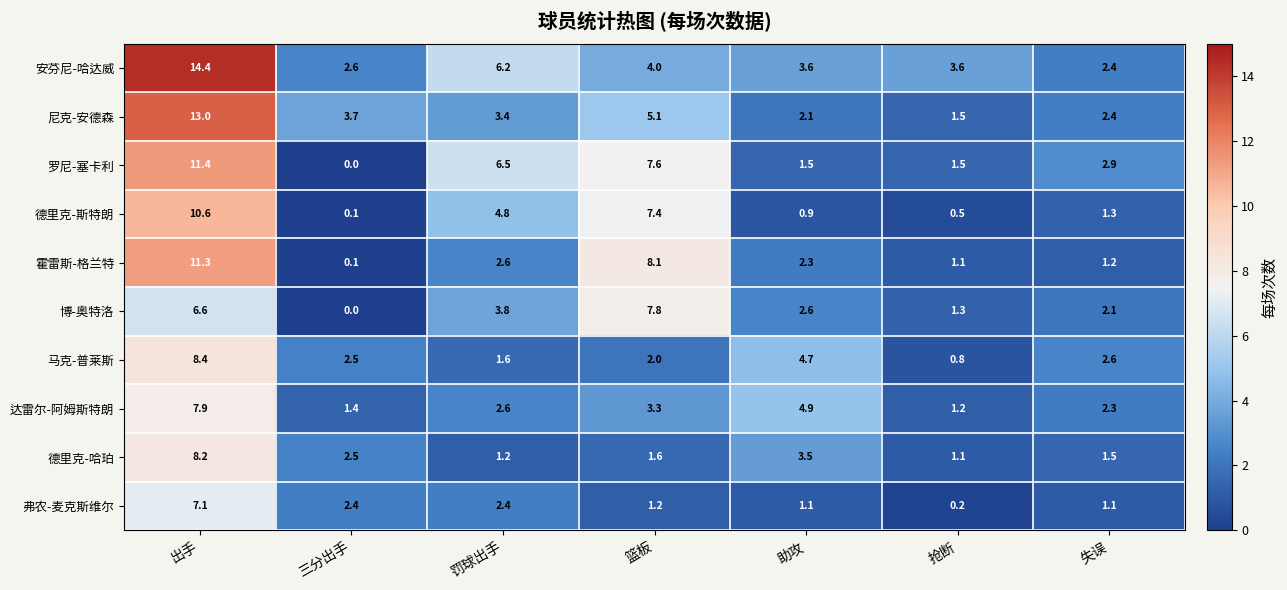

Count the number of categories in the chart.

7